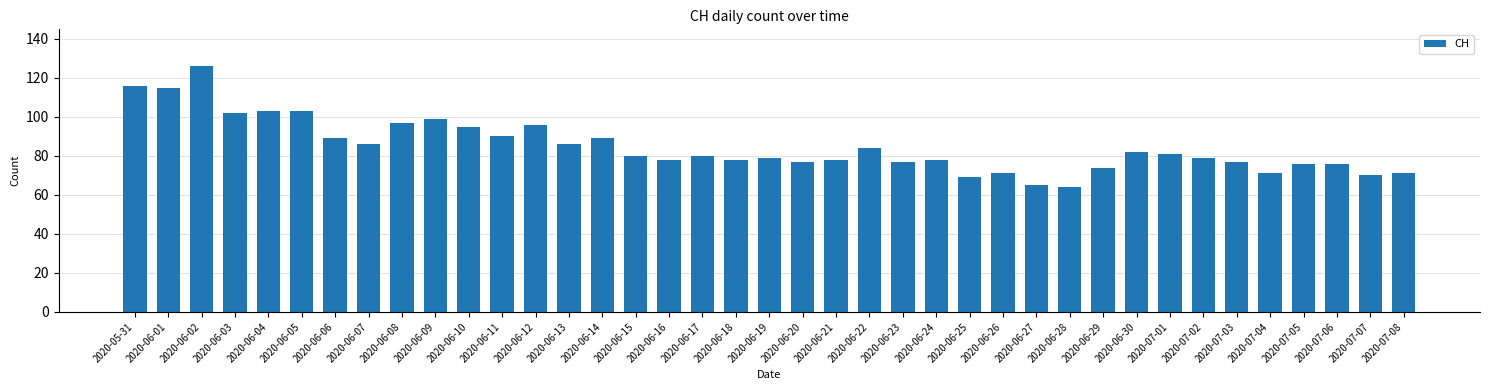

How many data points are less than 80?

19